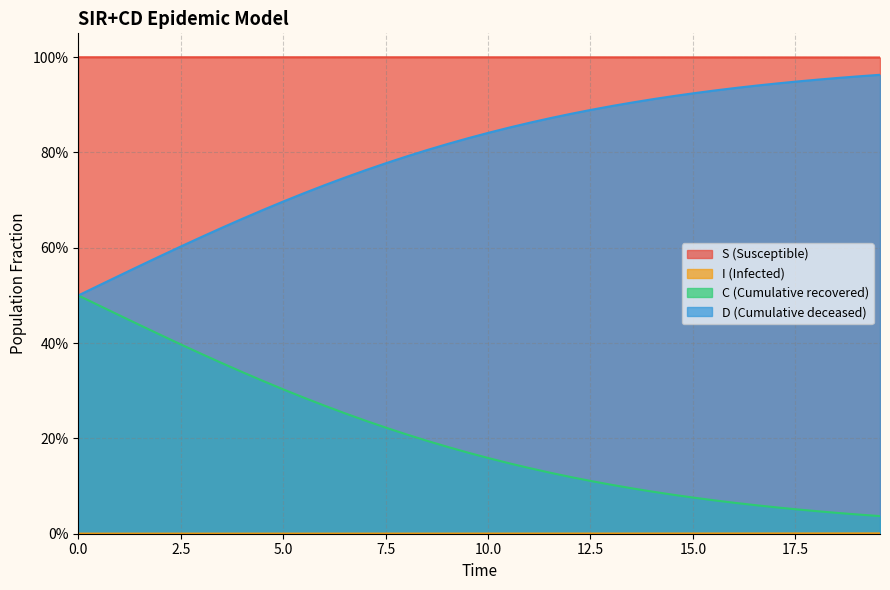

List the series in order of their peak value, lowest first.

I, C, D, S